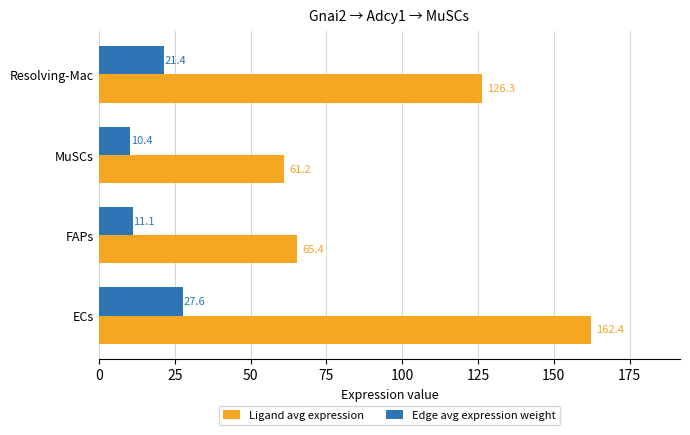

Which series has the widest spread of values?

Ligand avg expression